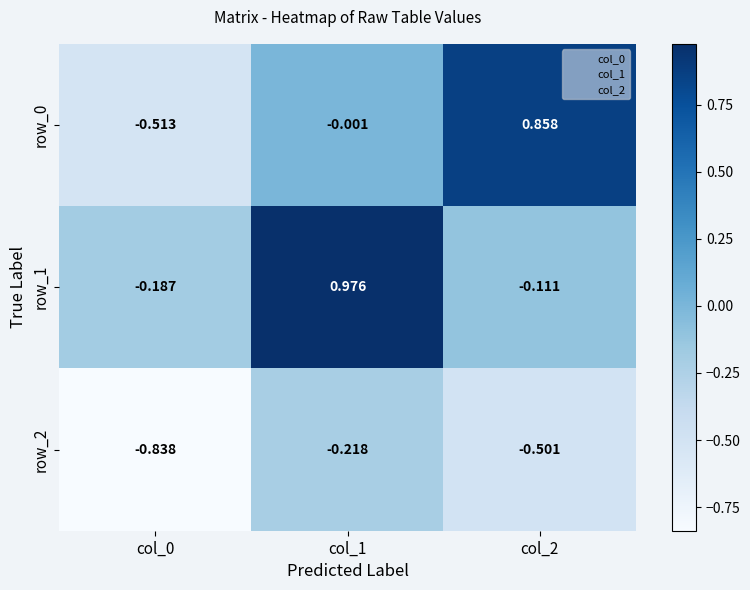

Is the value of row_1 at col_1 greater than the value of row_0 at col_2?

Yes